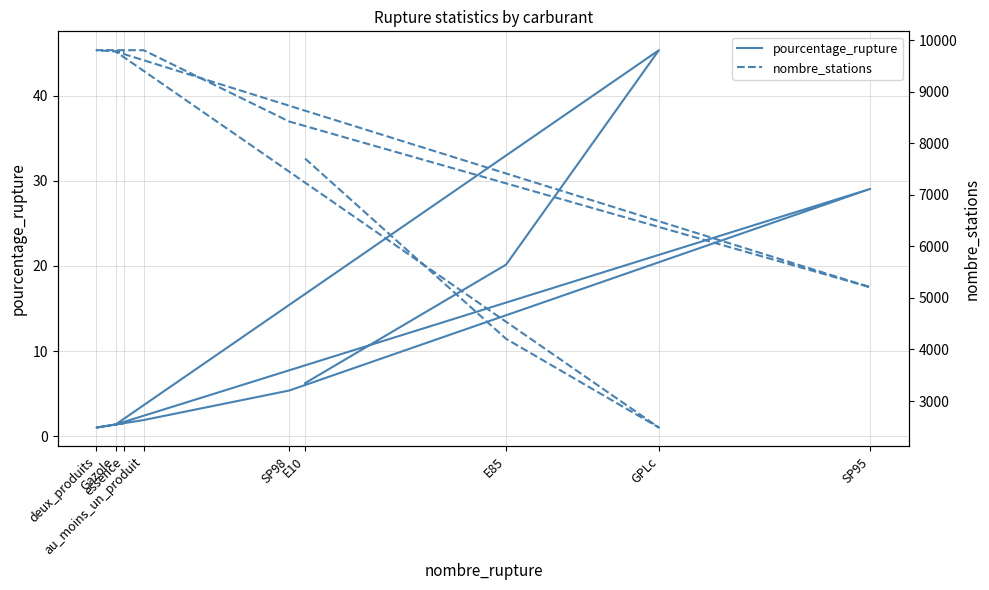

What are all the series names shown in the legend?

pourcentage_rupture, nombre_stations